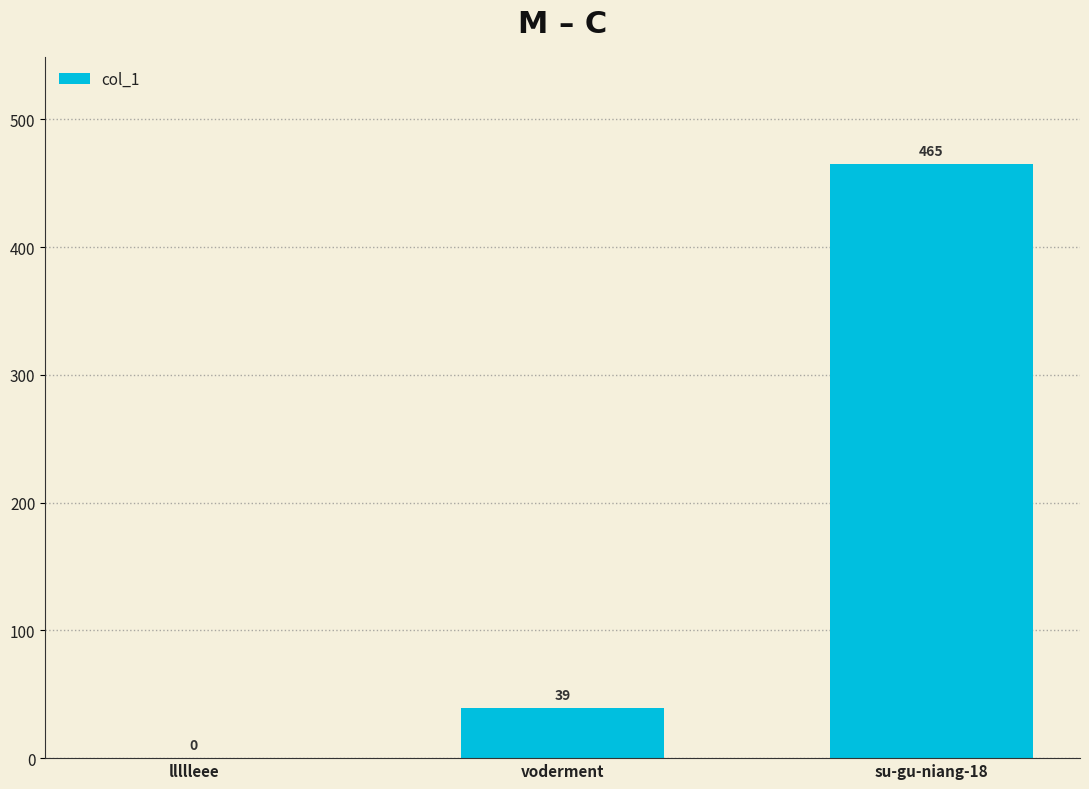

Reading left to right, extract all data points from this chart.

0	39	465